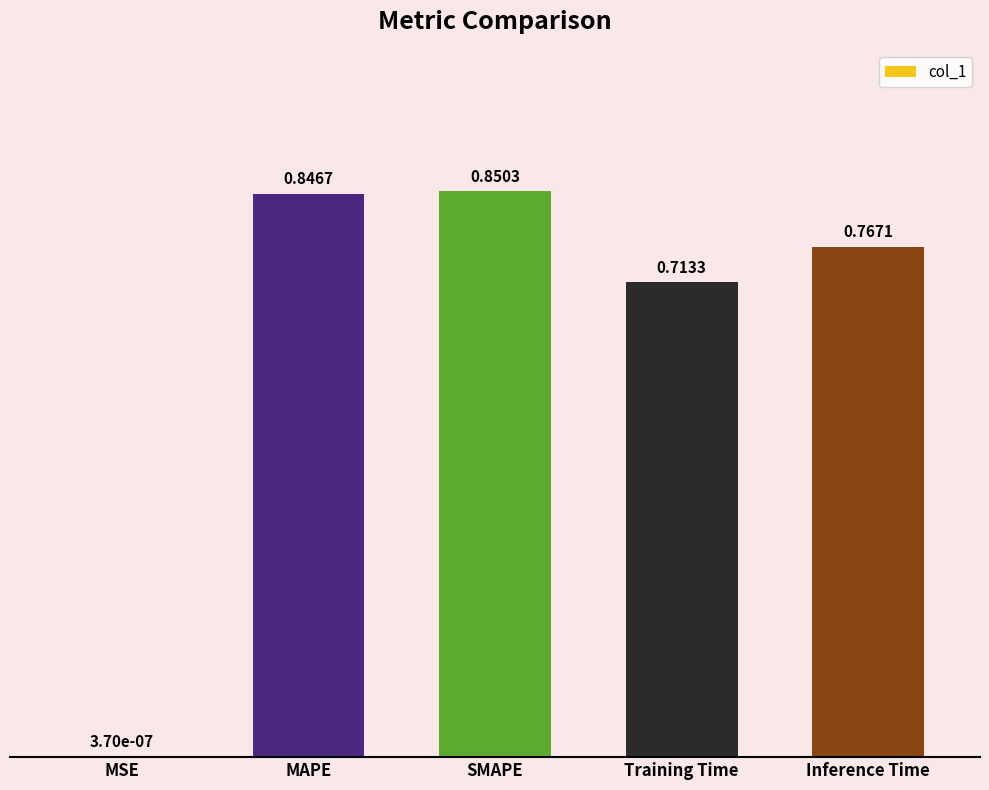

What is the sum of all values?

3.2